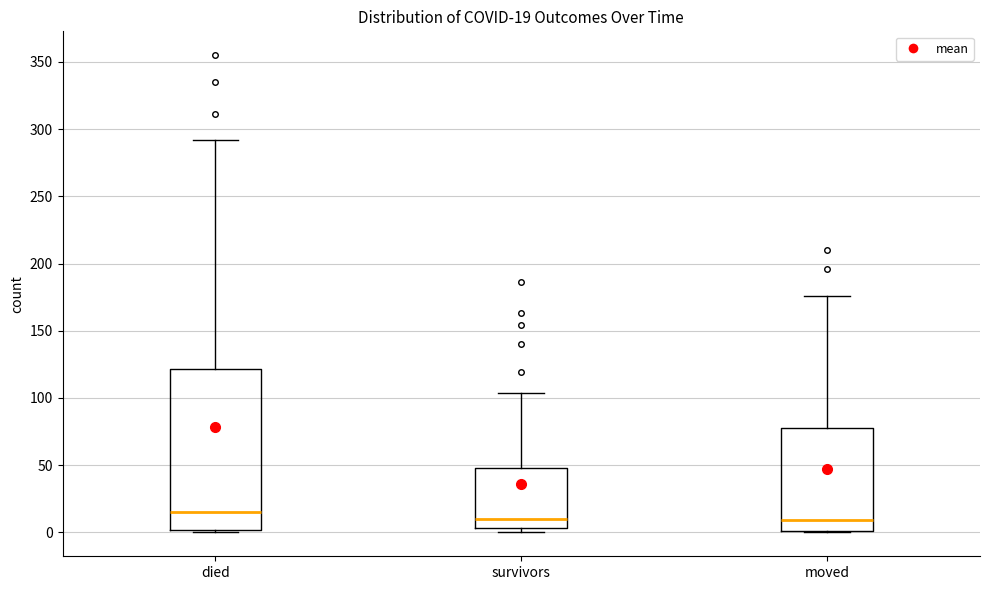

Which box is the tallest, from its lower edge to its upper edge?

died